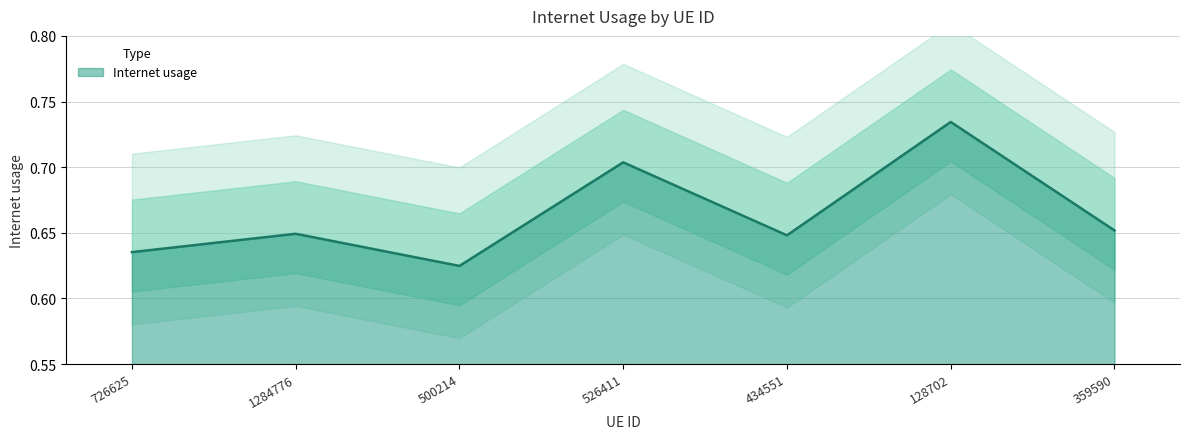

The chart shows a value of 0.6 at 726625. True or false?

True